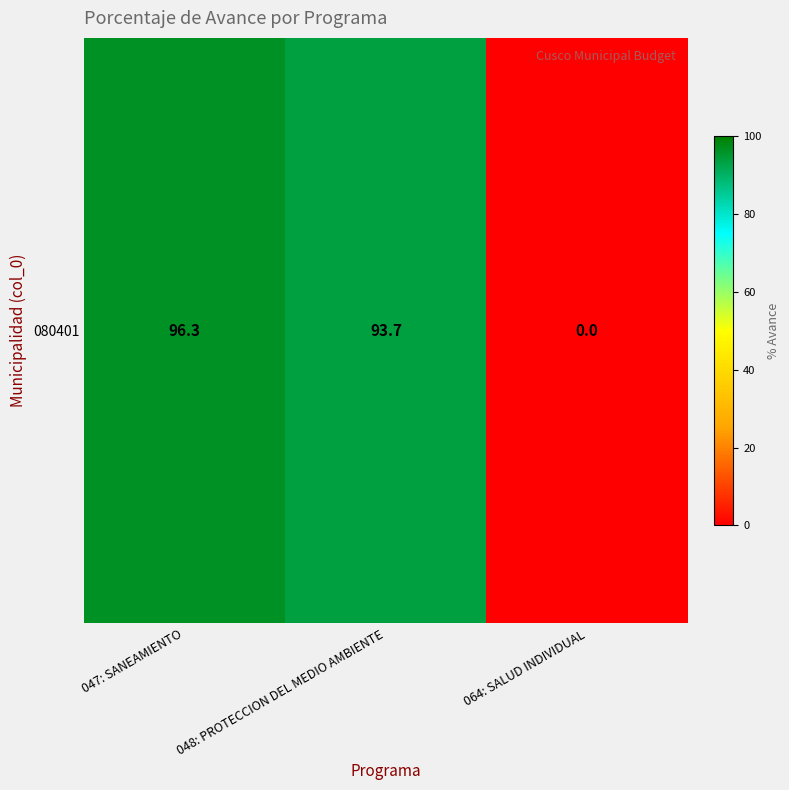

How many values are below 93?

1